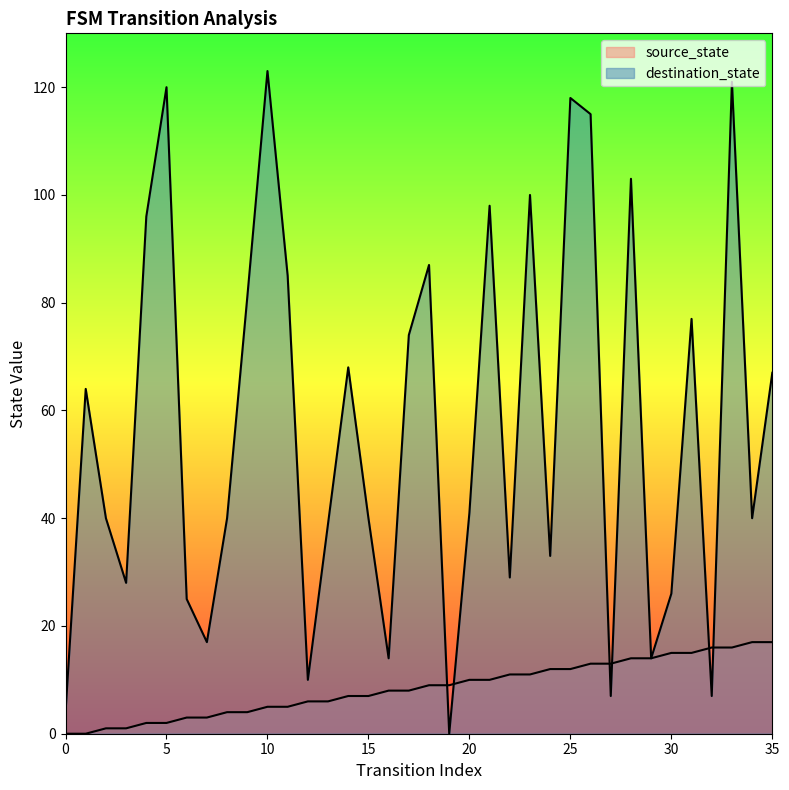

Where is destination_state nearest to the value 61?

1